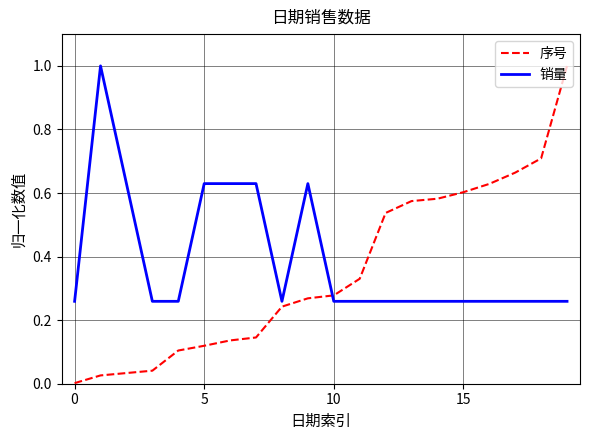

What is the greatest value displayed?

1.0